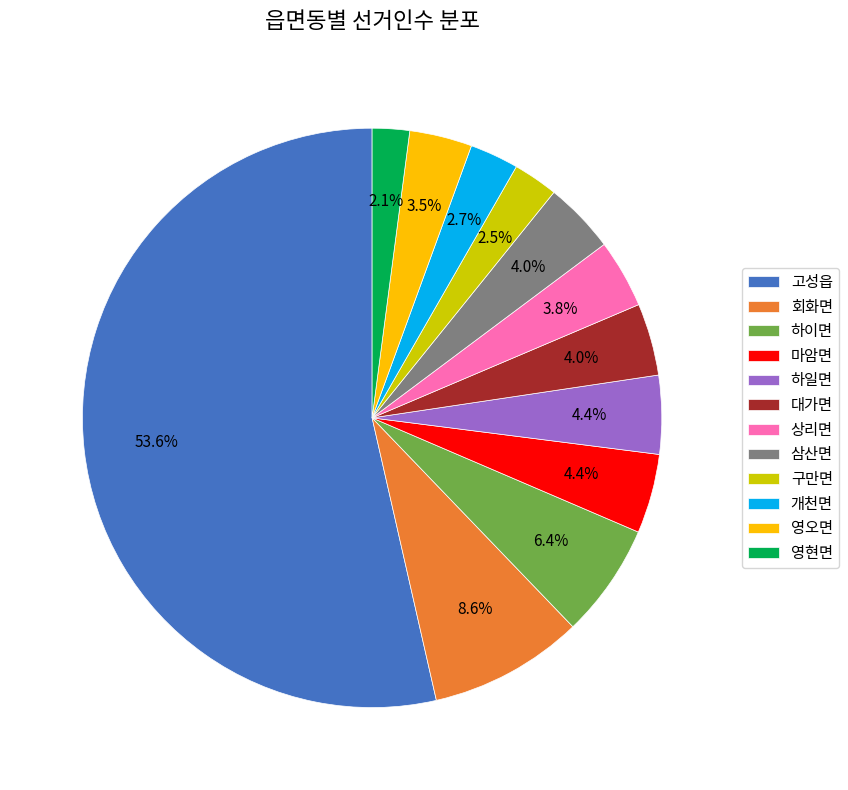

Do 영현면 and 개천면 together represent more than half of the pie?

No